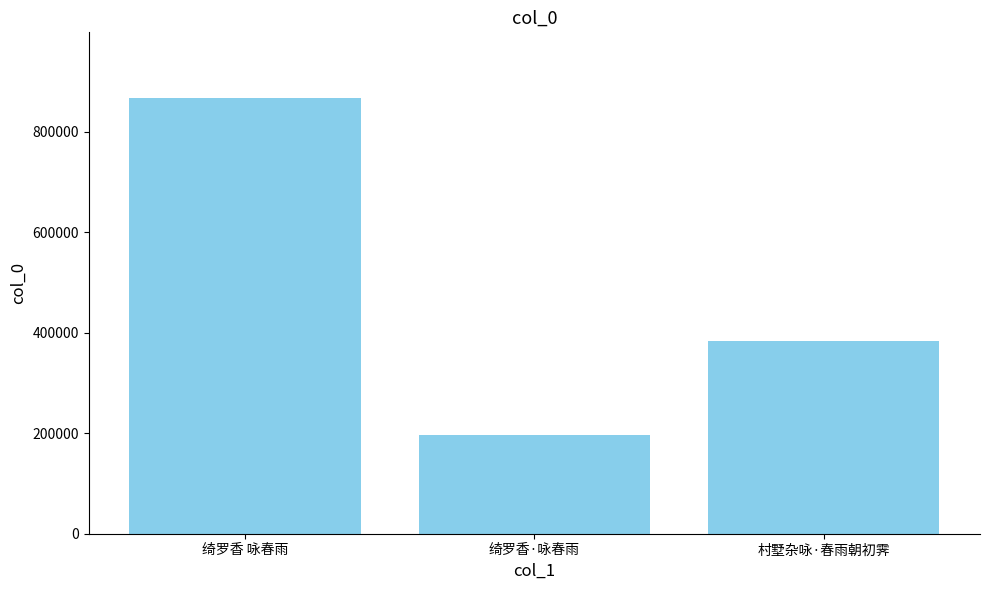

List the labels in order of value, largest first.

绮罗香 咏春雨, 村墅杂咏·春雨朝初霁, 绮罗香·咏春雨